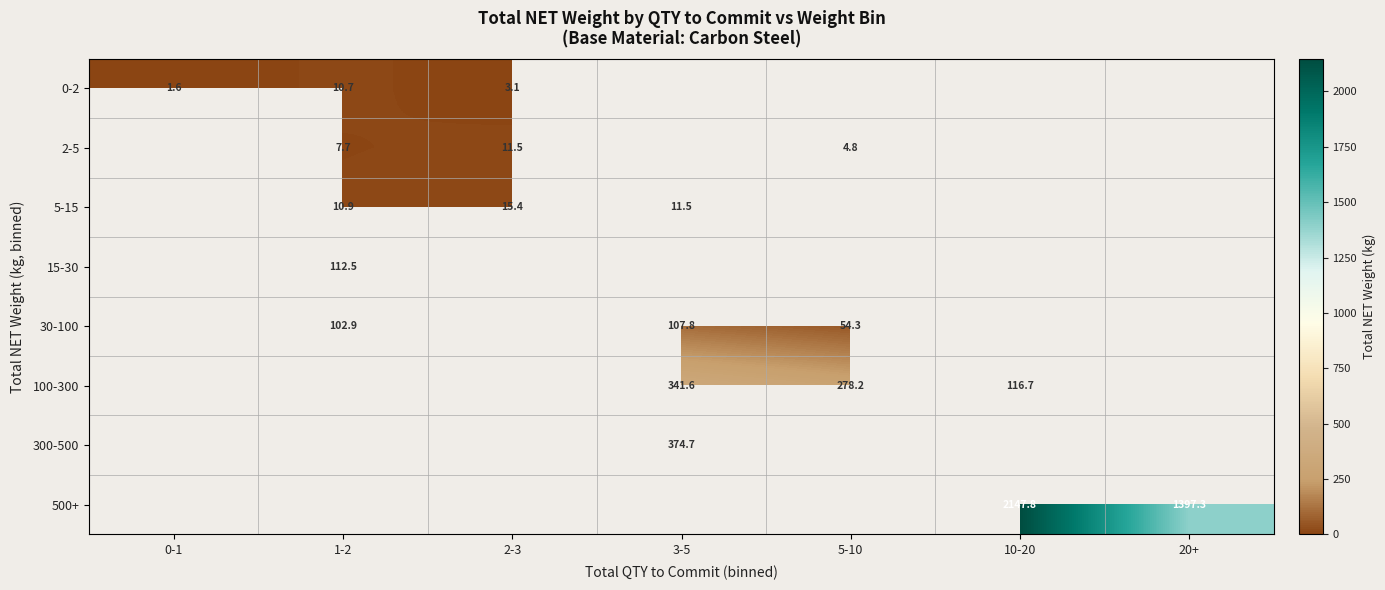

The value of 0-2 at 0-1 is 0.9. True or false?

False